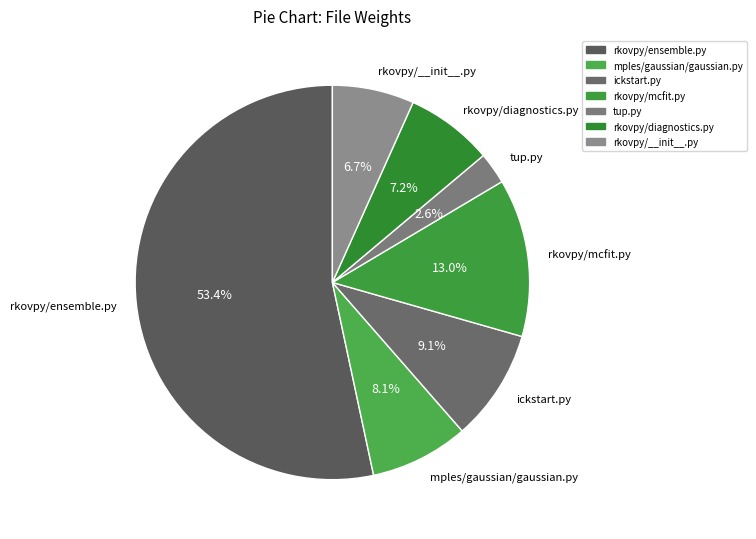

What is the total percentage of rkovpy/mcfit.py and rkovpy/ensemble.py?

66.3%